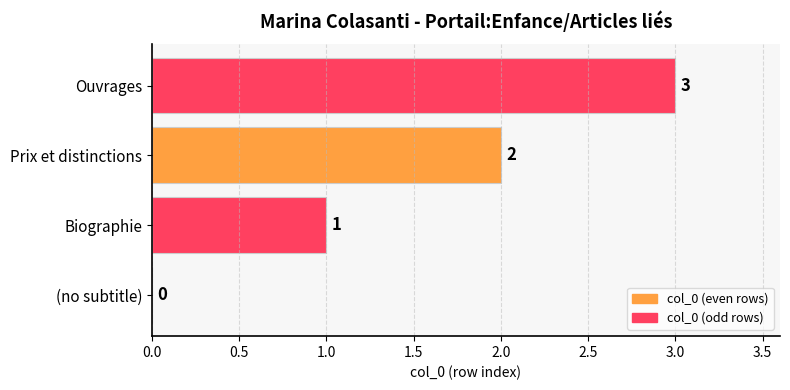

What is the sum of the values at Ouvrages and Biographie?

4